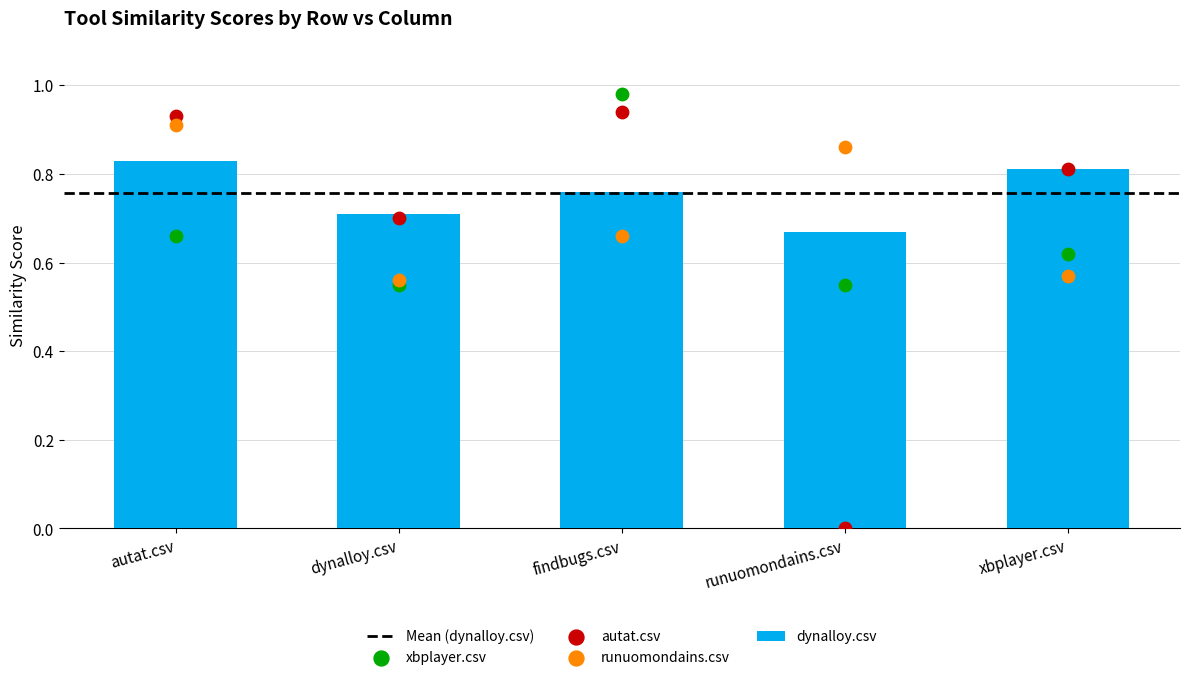

Which series reaches the minimum Y coordinate?

autat.csv